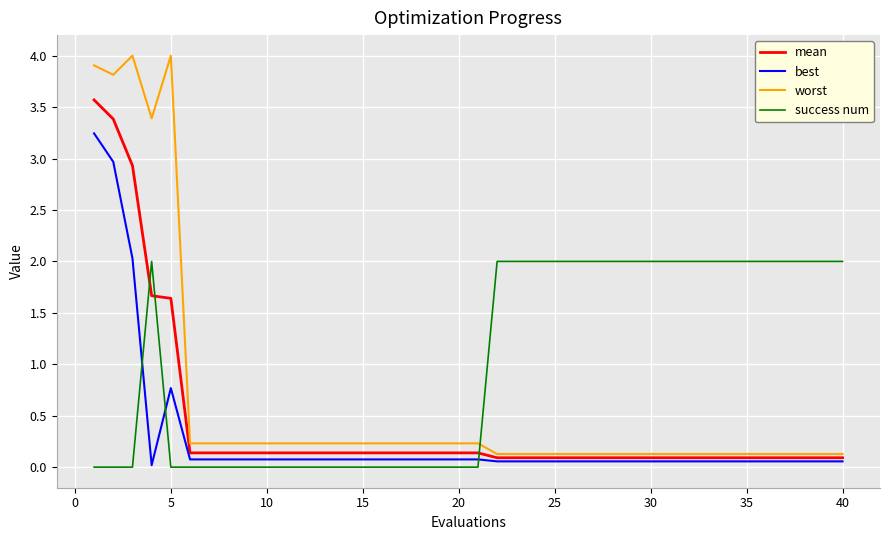

Which series ends up on top after the final intersection of best and success num?

success num